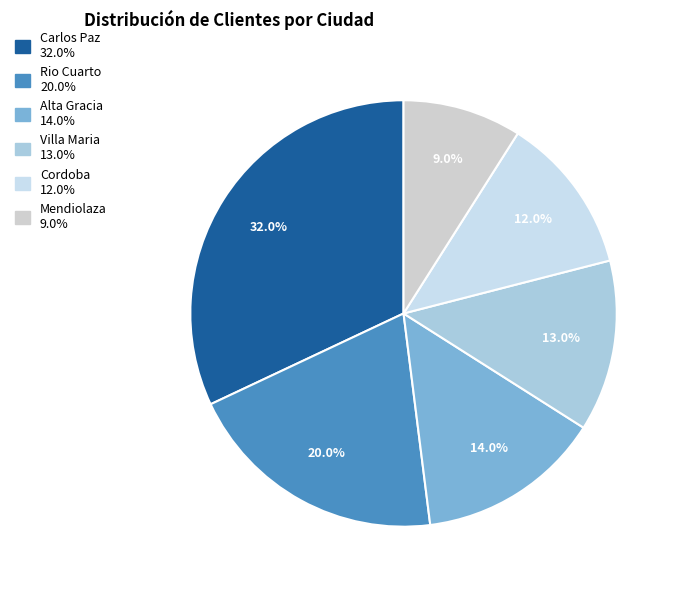

Rank the categories by value from lowest to highest.

Mendiolaza, Cordoba, Villa Maria, Alta Gracia, Rio Cuarto, Carlos Paz